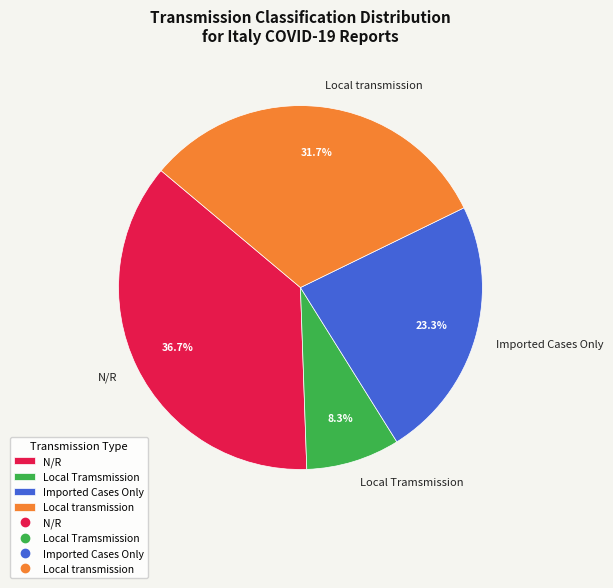

How many segments does this pie chart have?

4